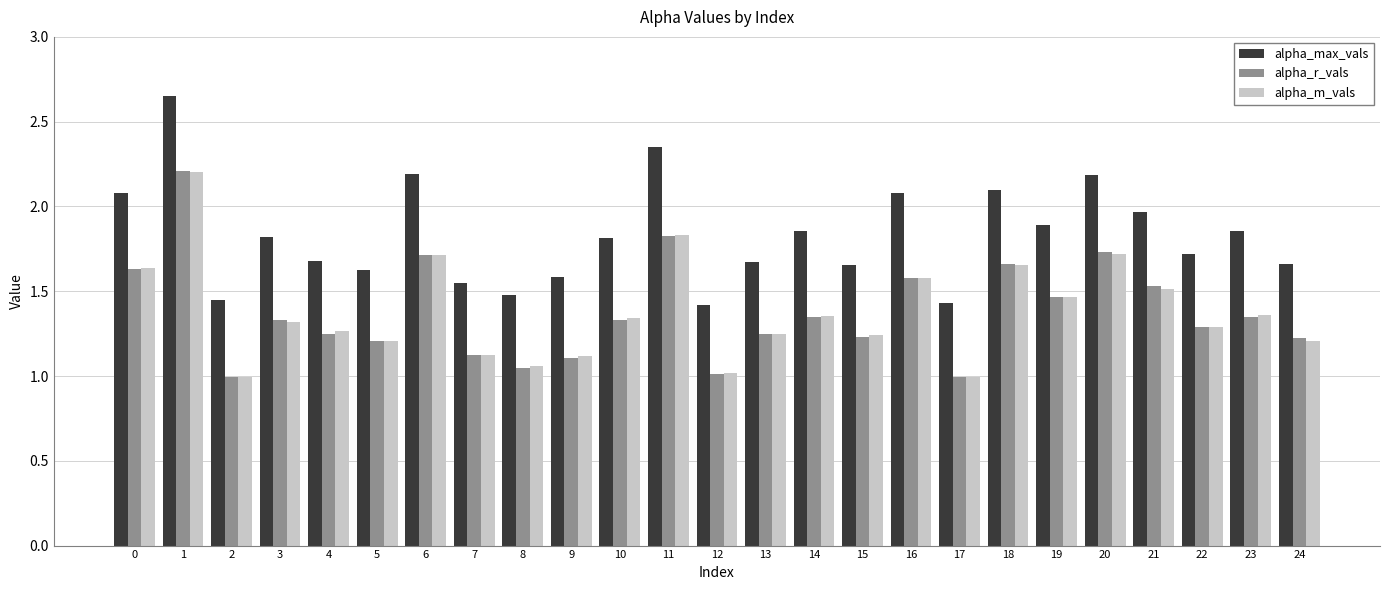

How many bars are there in each group?

3